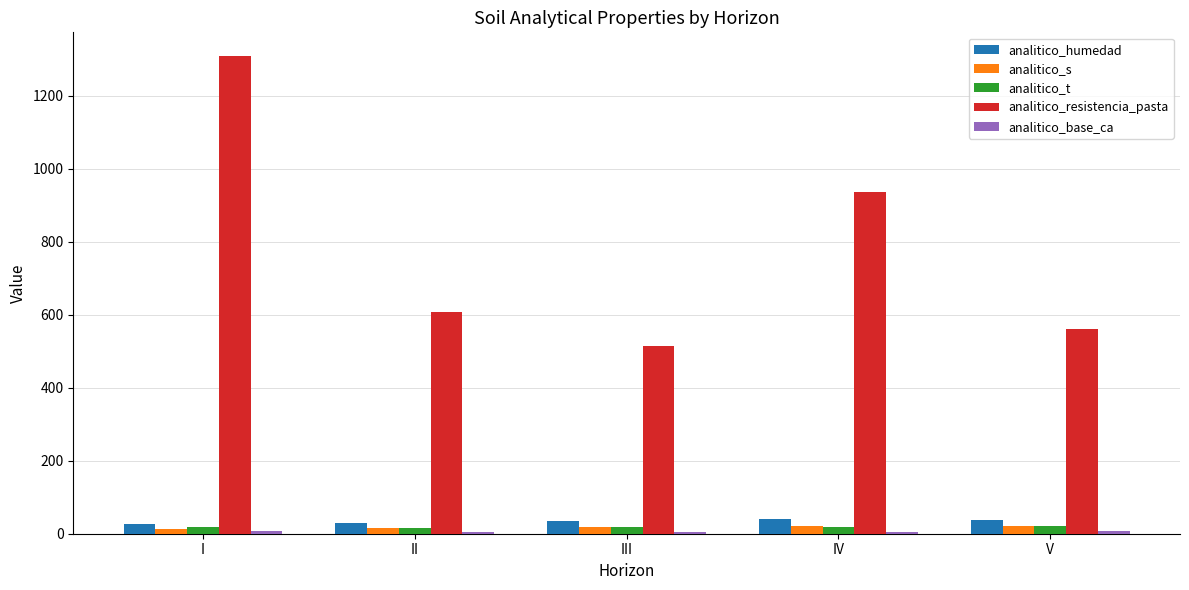

Which series has the largest range (max minus min)?

analitico_resistencia_pasta